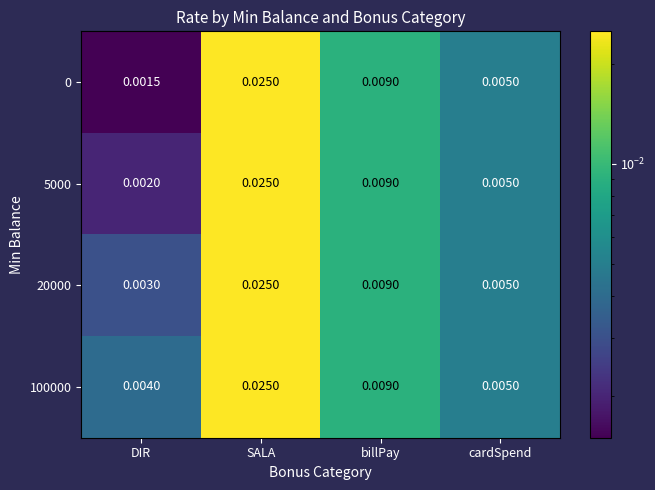

List the labels in order of 0 value, largest first.

SALA, billPay, cardSpend, DIR